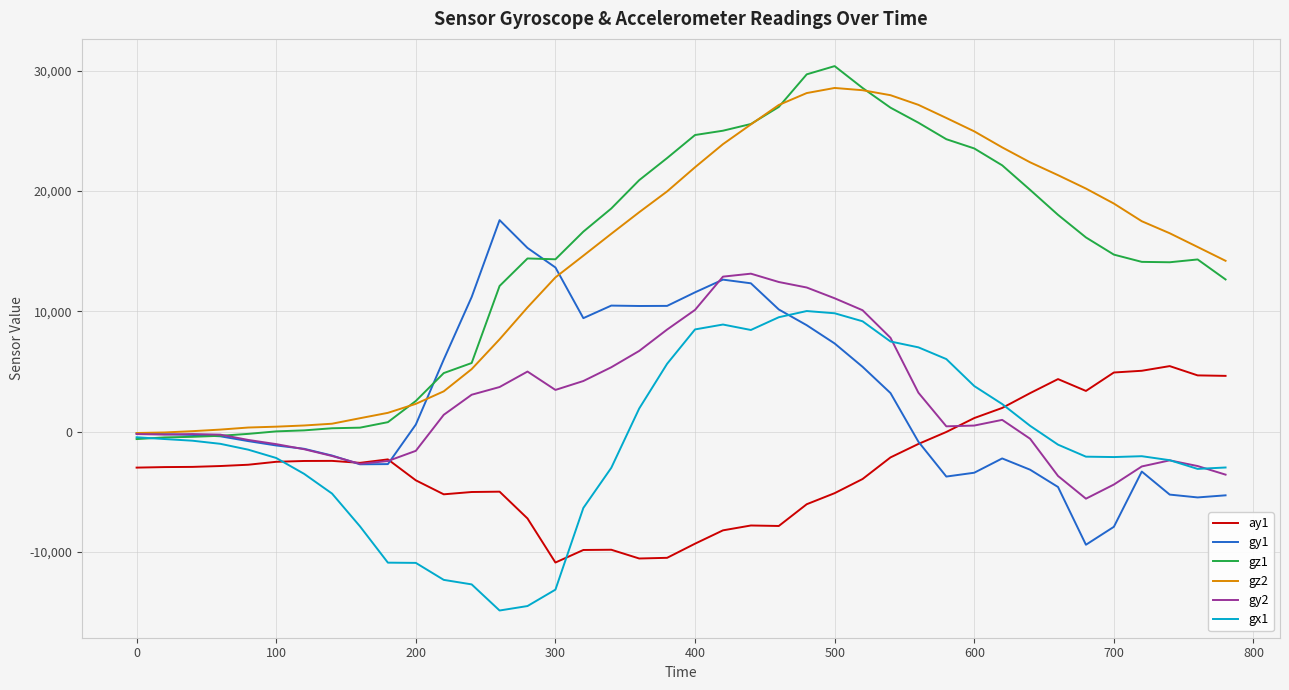

Does the chart have visible grid lines?

Yes